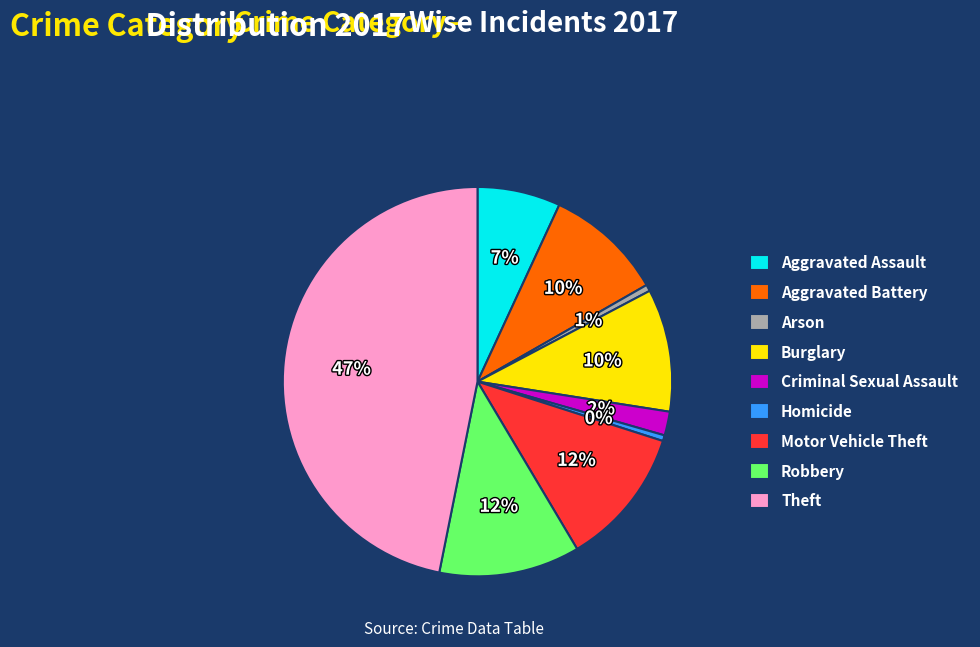

To the nearest percent, what is the difference between the Theft and Robbery slice percentages?

35%